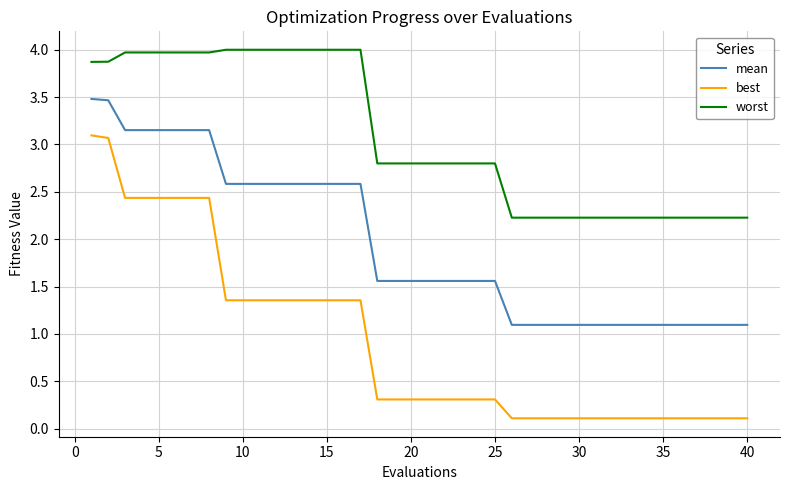

Which series has the largest range (max minus min)?

best